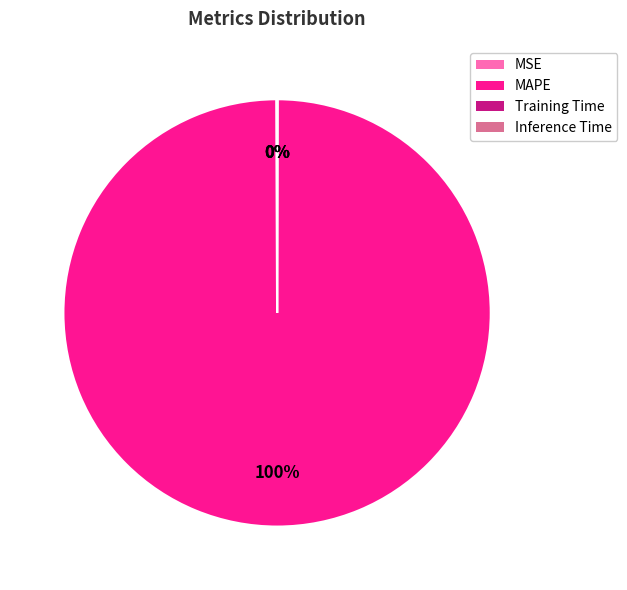

To the nearest percent, what is the difference between the largest and smallest slice percentages?

100%